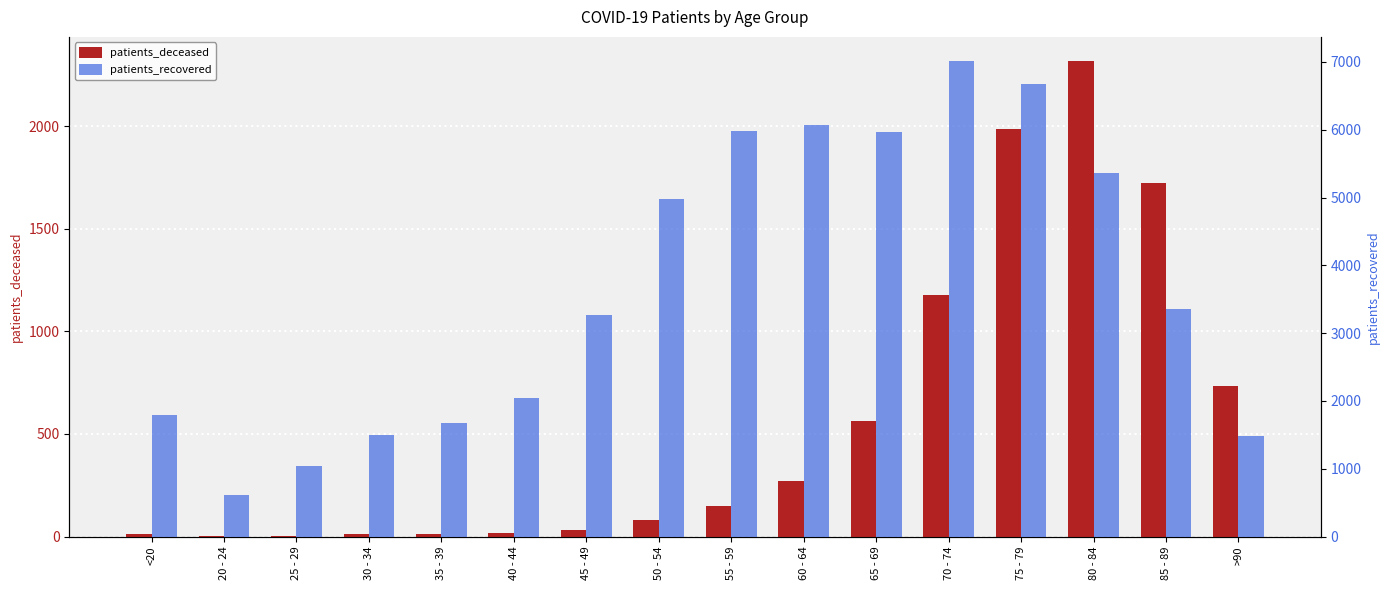

What is the average value of the patients_recovered series?

3677